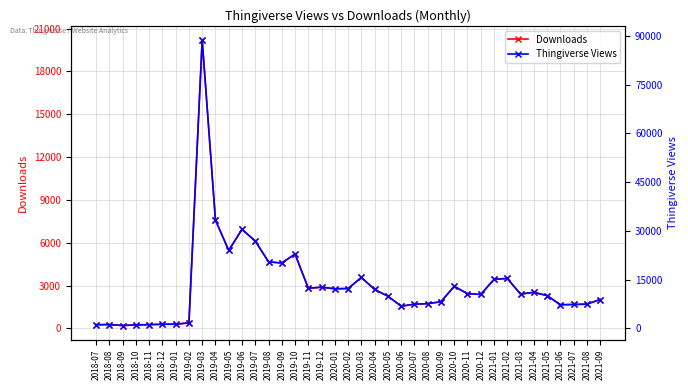

Which series has the largest range (max minus min)?

Thingiverse Views